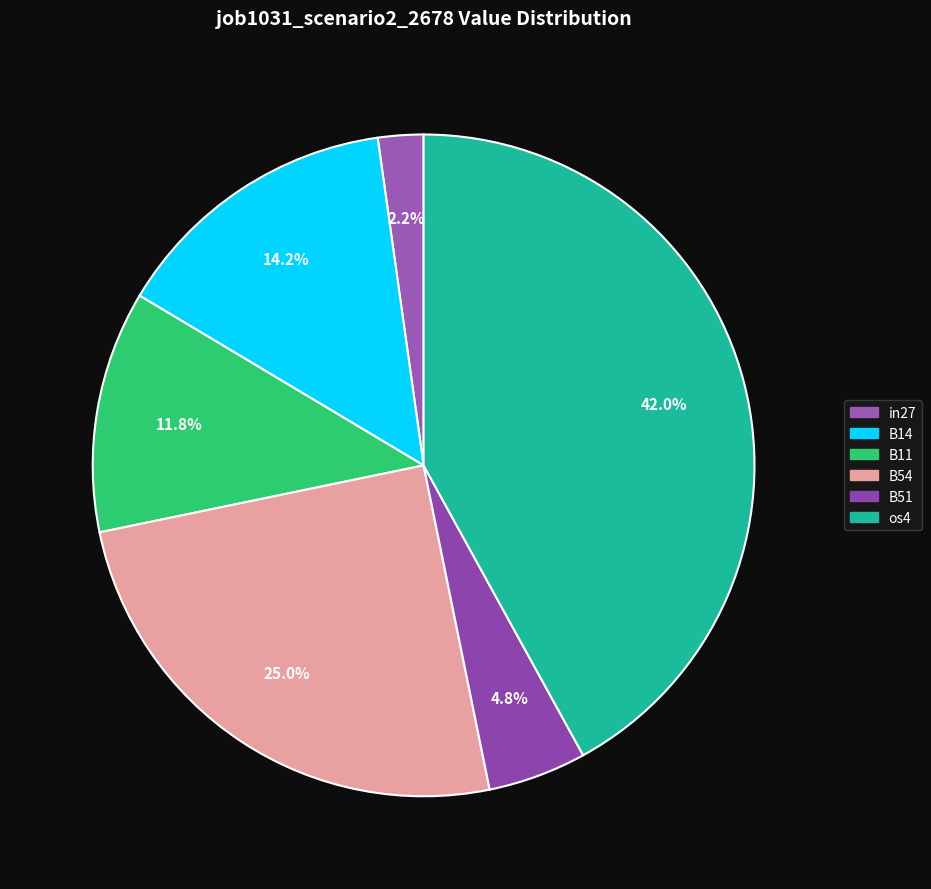

What percentage do B11 and os4 together represent?

53.8%